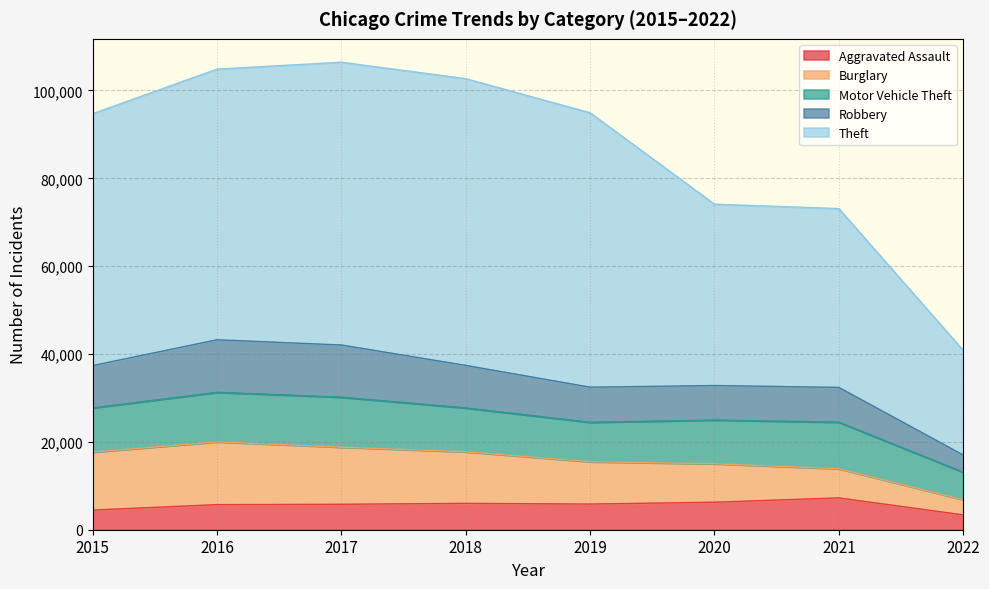

True or false: Robbery has a value of 12952 at 2016.

False